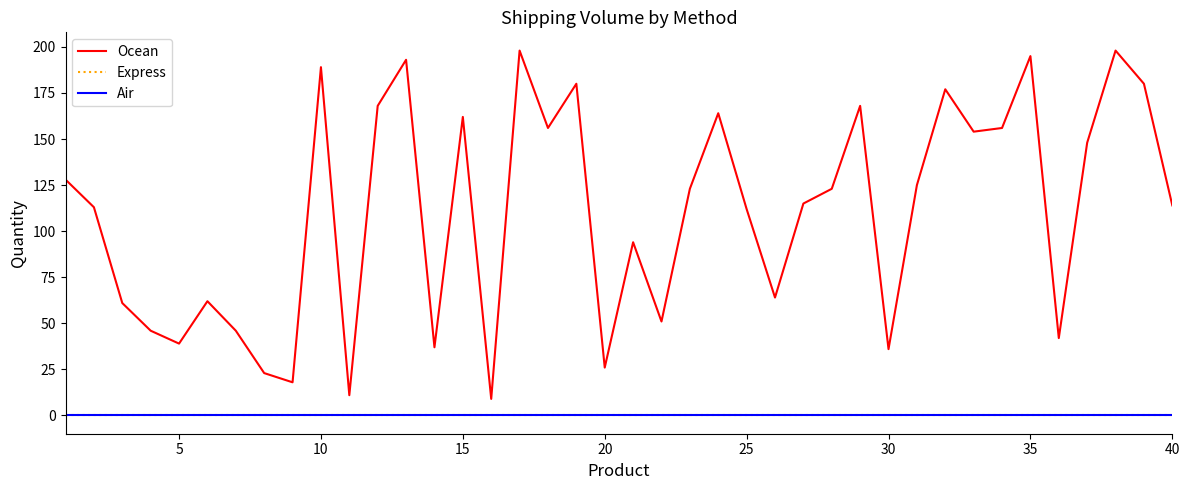

True or false: Air has more than 2 points higher than both neighbors.

False